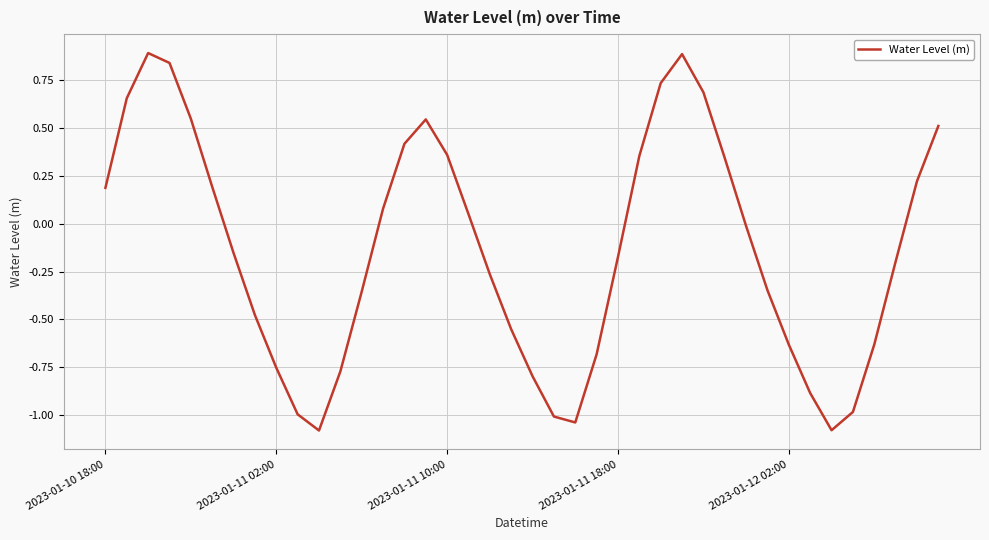

How many values are below zero?

22